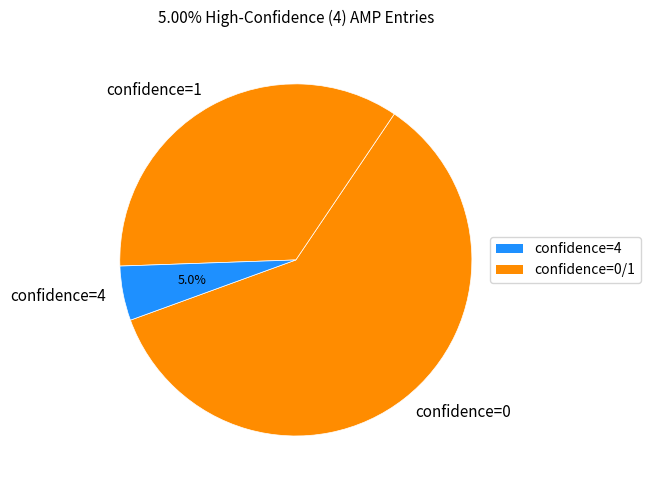

Between confidence=0 and confidence=4, which is larger?

confidence=0